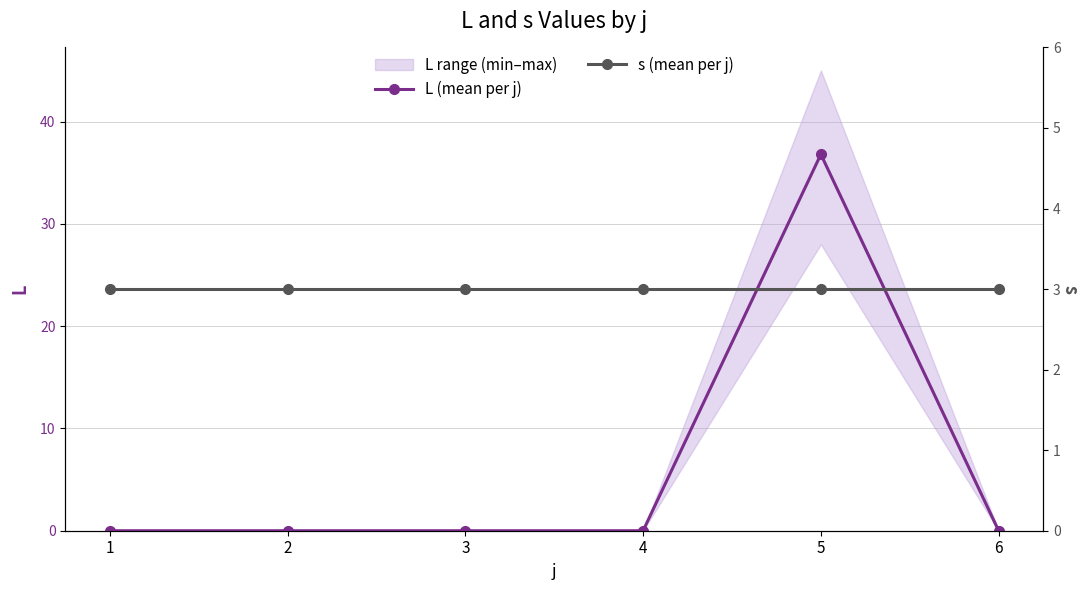

Which has a higher value, 5 or 3?

5